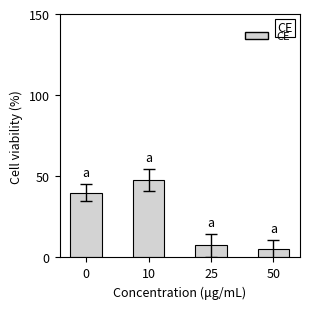

What is the change in value from 10 to 50?

-42.5